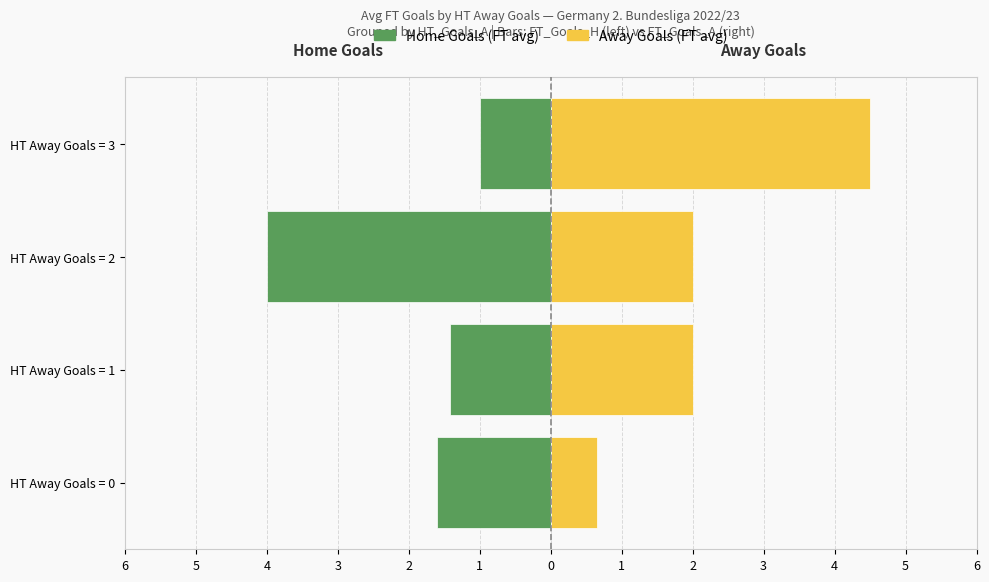

What is the value of the Away Goals (FT avg) bar at the 1st from the left?

0.7